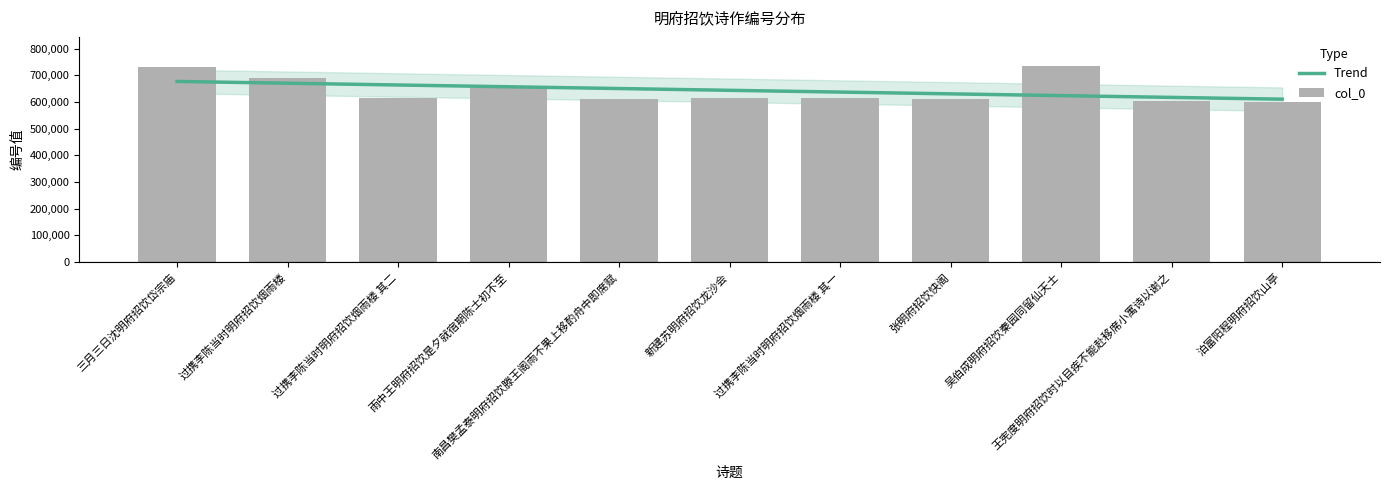

What position from the right is 张明府招饮快阁?

4